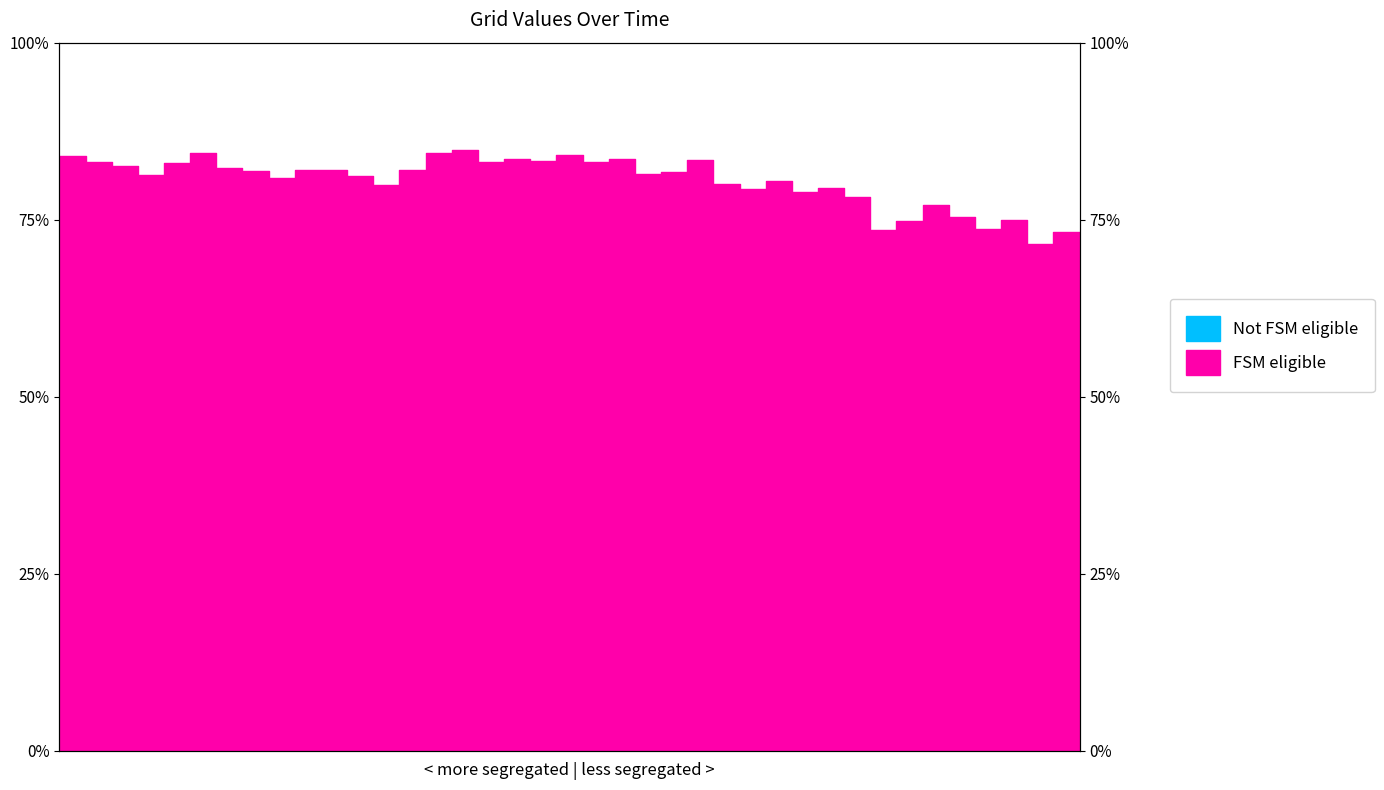

Between 27 and 22, which is larger?

27